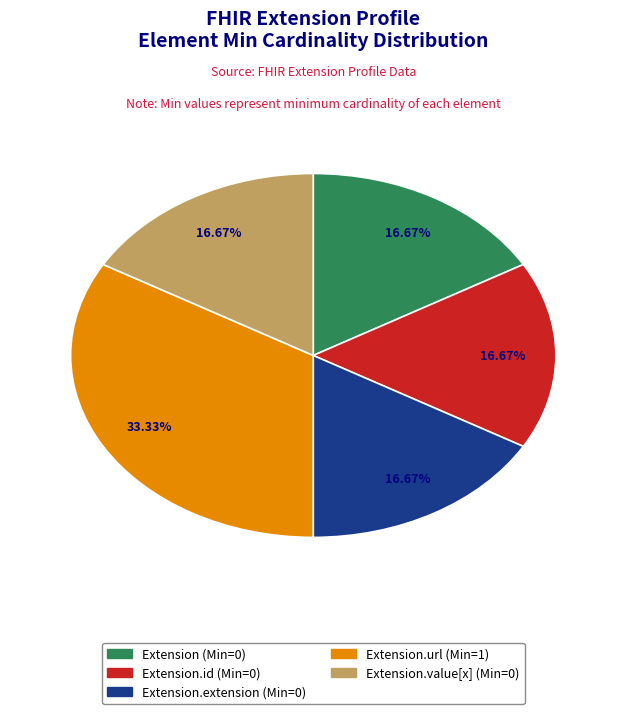

Is there a majority slice in this chart?

No